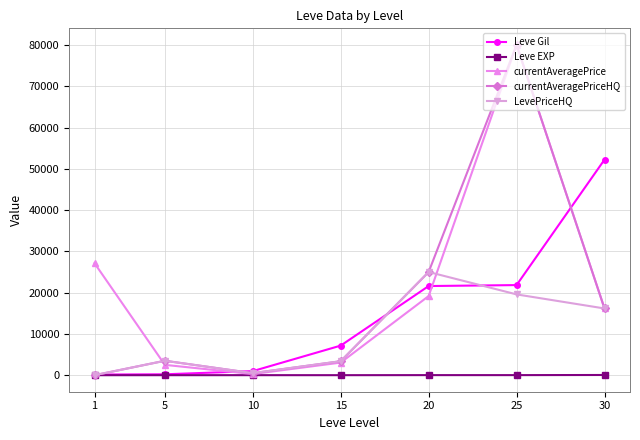

At which category is the sum across all series the highest?

25